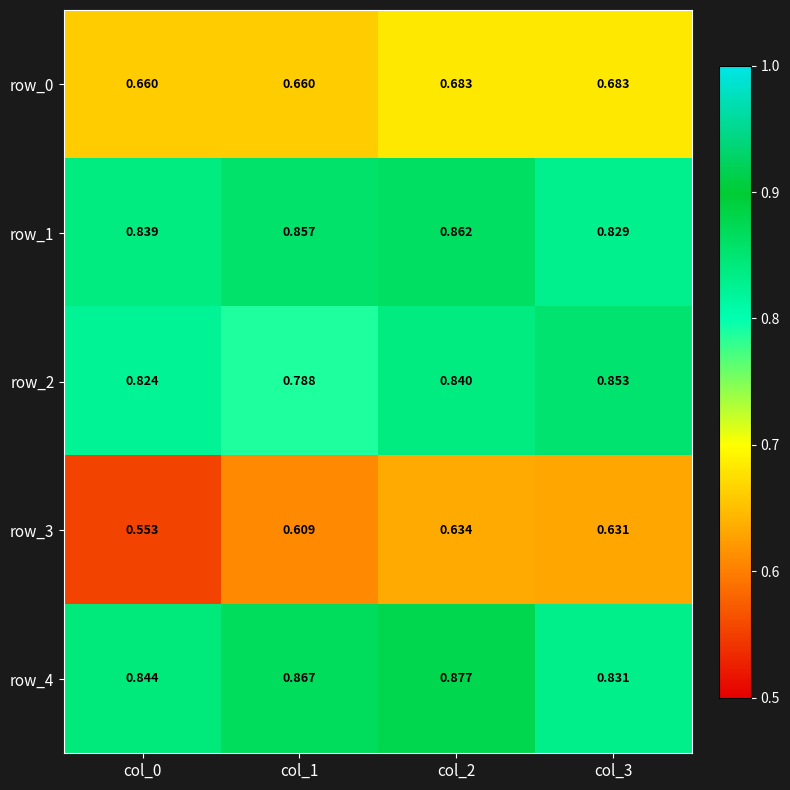

Is the value of row_3 at col_1 greater than the value of row_0 at col_0?

No